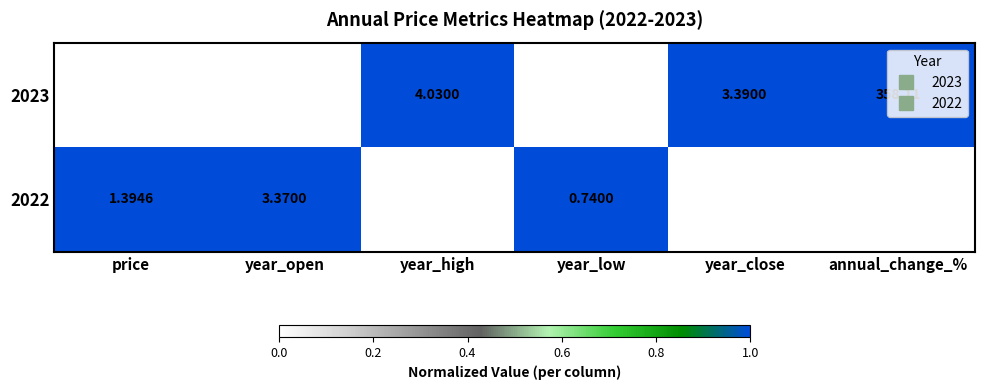

At which label does 2023 reach its peak?

annual_change_%